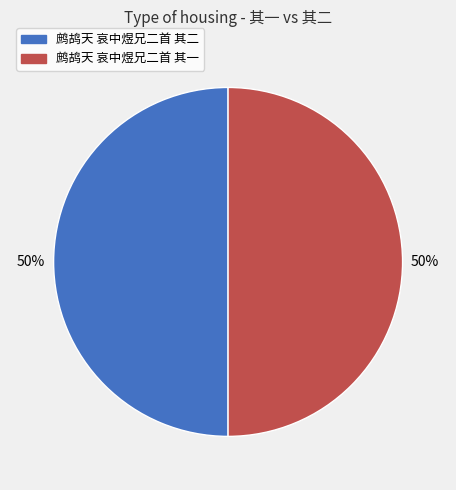

Combined, do 鹧鸪天 哀中煜兄二首 其二 and 鹧鸪天 哀中煜兄二首 其一 account for over 50%?

Yes